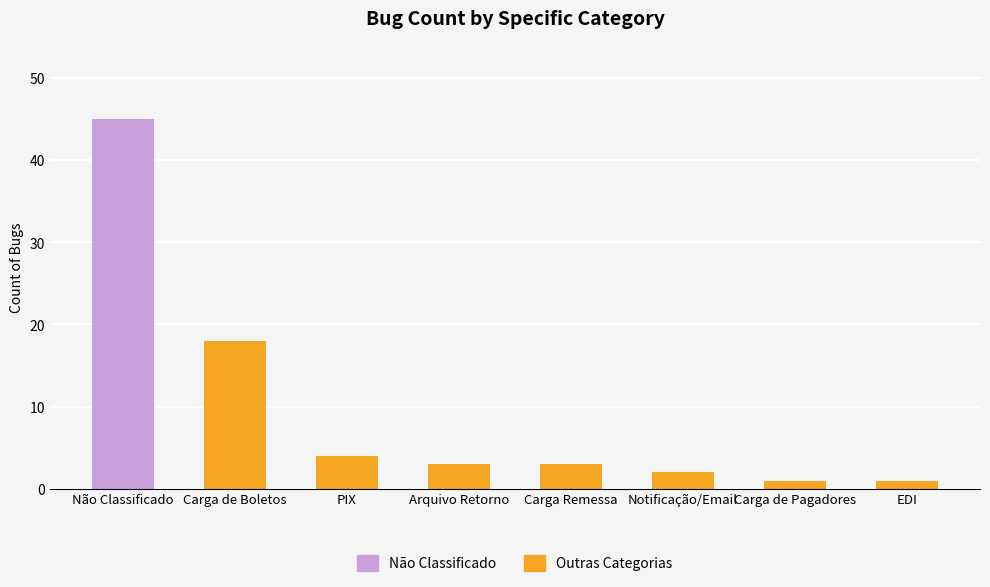

Count the number of categories in the chart.

8